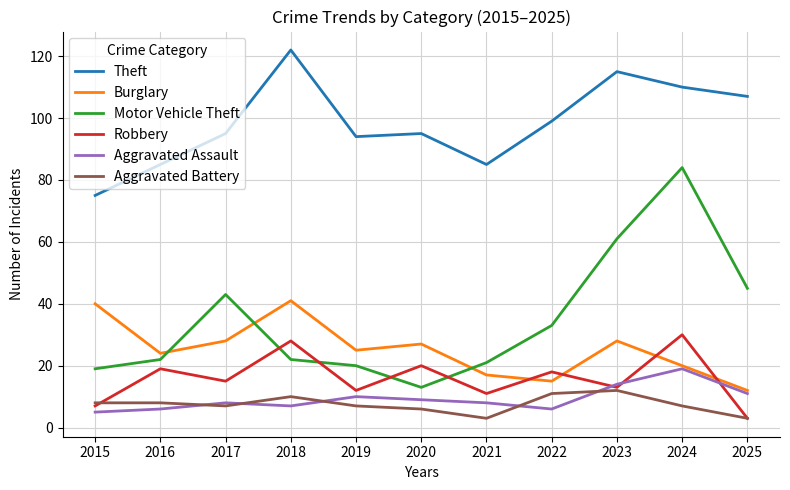

What is the difference between the Motor Vehicle Theft values at 2015 and 2016?

3